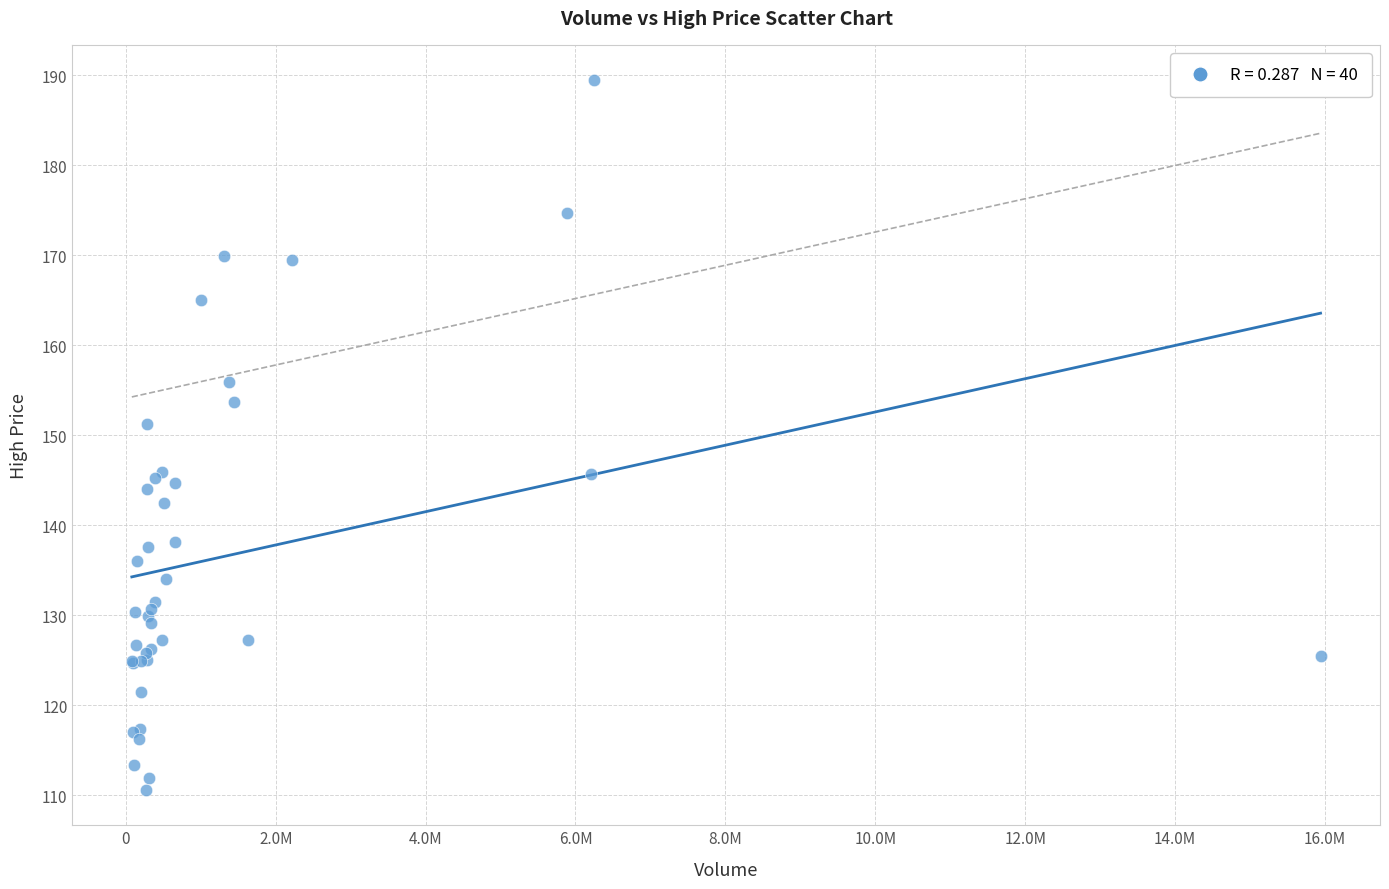

What Y value in the scatter plot is closest to 150?

151.3